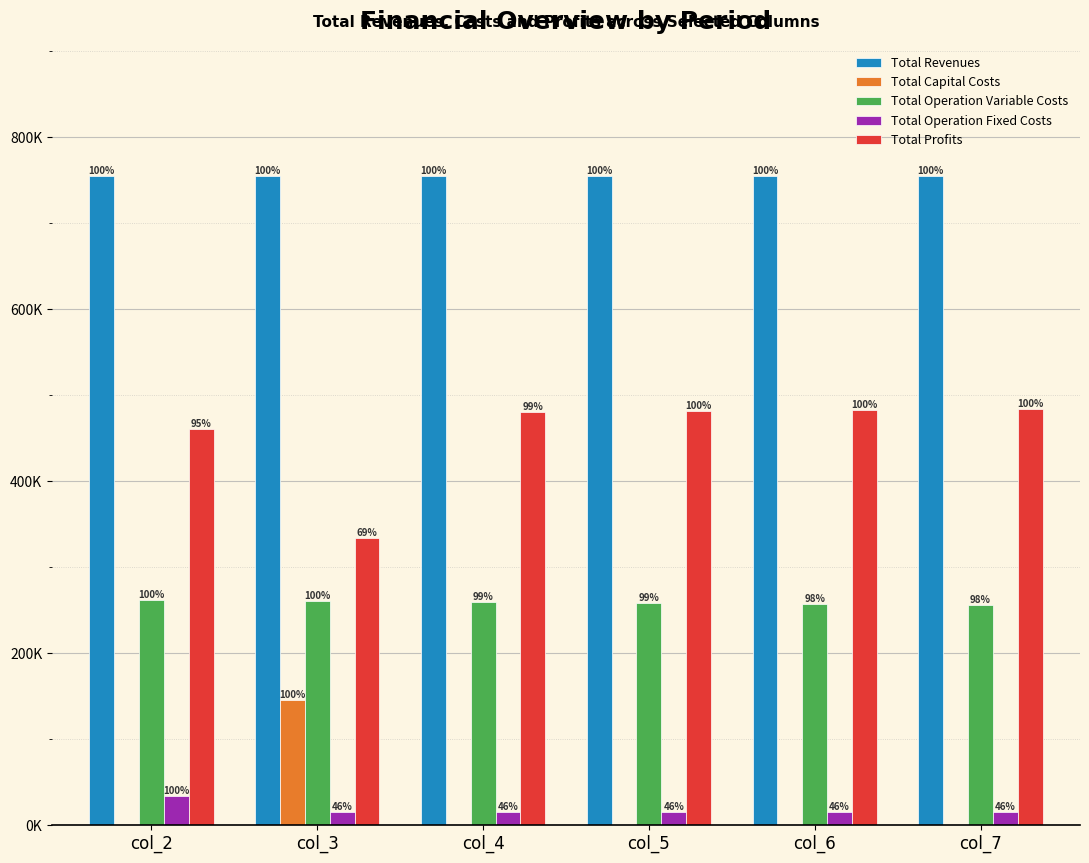

Where does the Total Operation Variable Costs series first go above 259152?

col_2